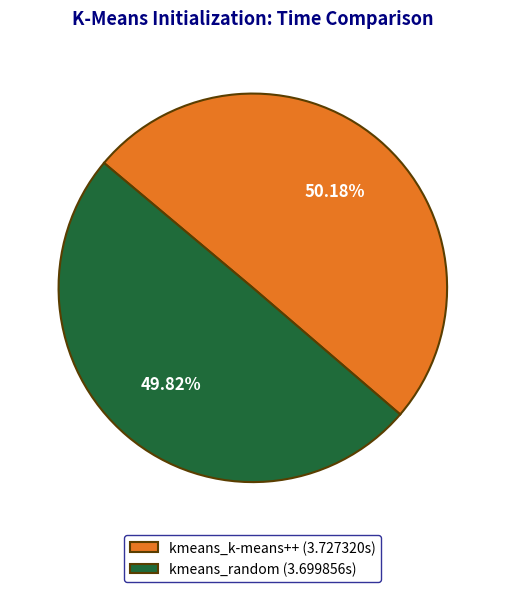

Is there any slice that represents more than half of the pie?

Yes